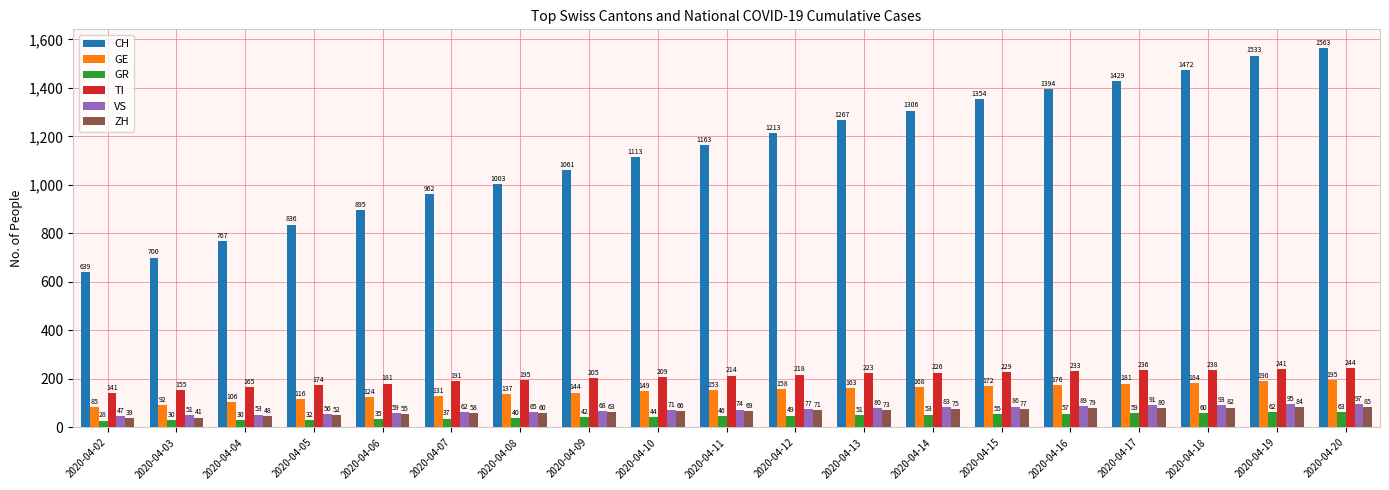

Which series has the largest total across all categories?

CH